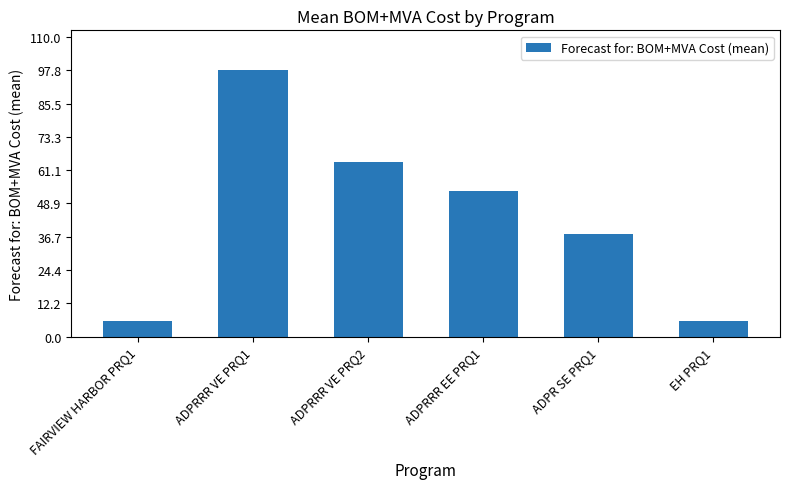

How many data points does each series have?

6